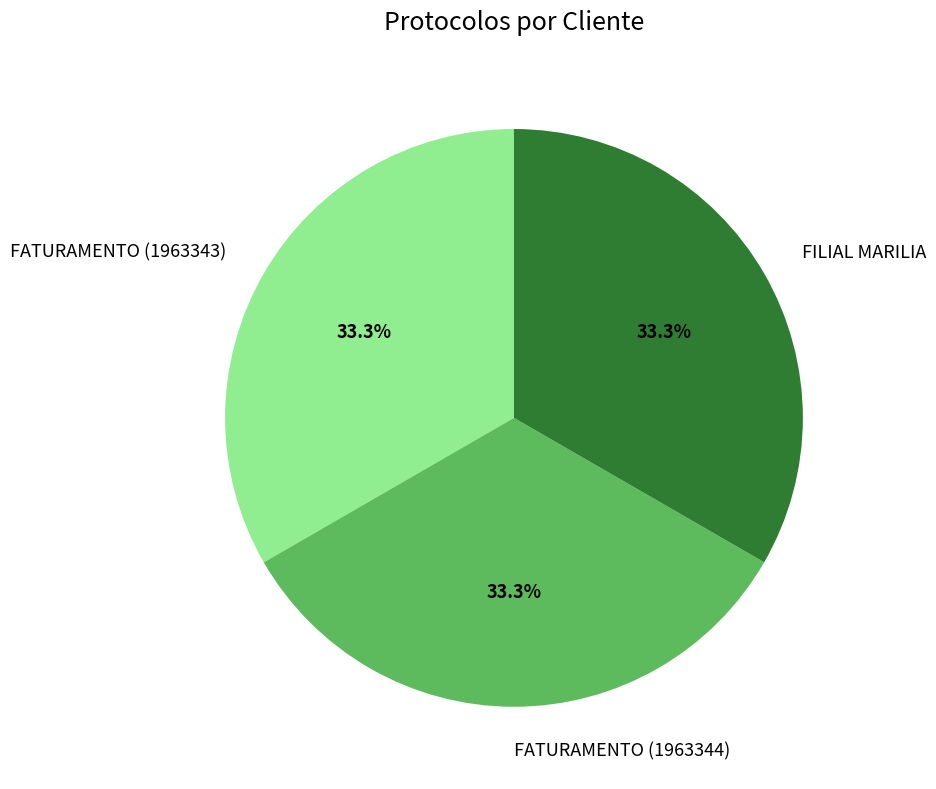

The FILIAL MARILIA slice represents 20% of the pie. True or false?

False